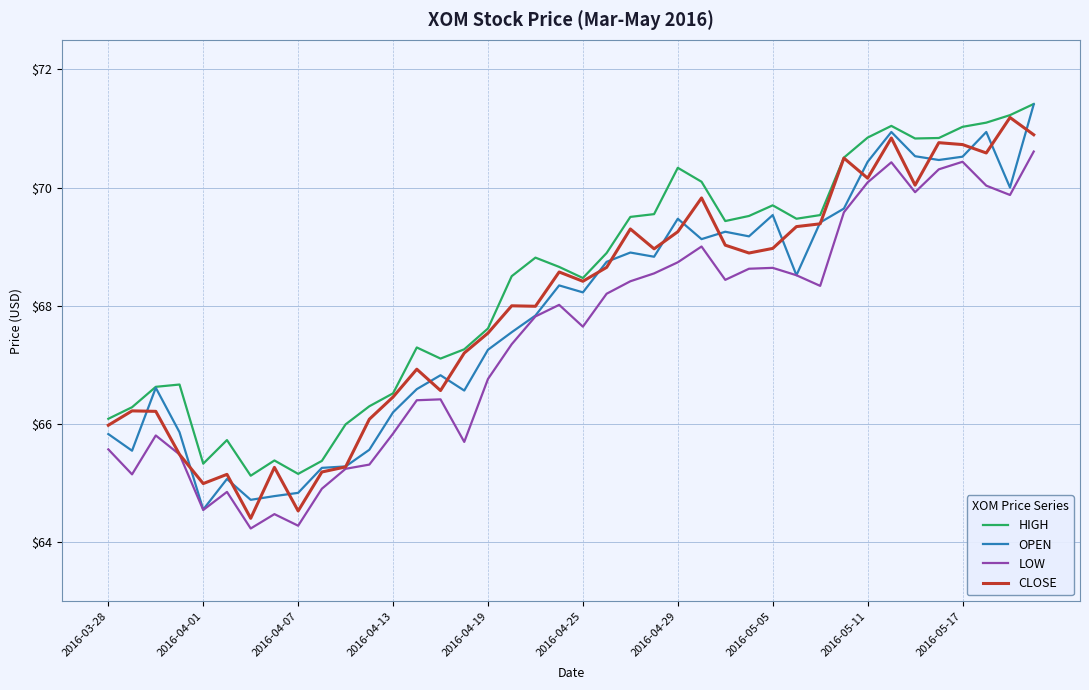

What is the difference between the second highest and second lowest values in the LOW series?

6.2